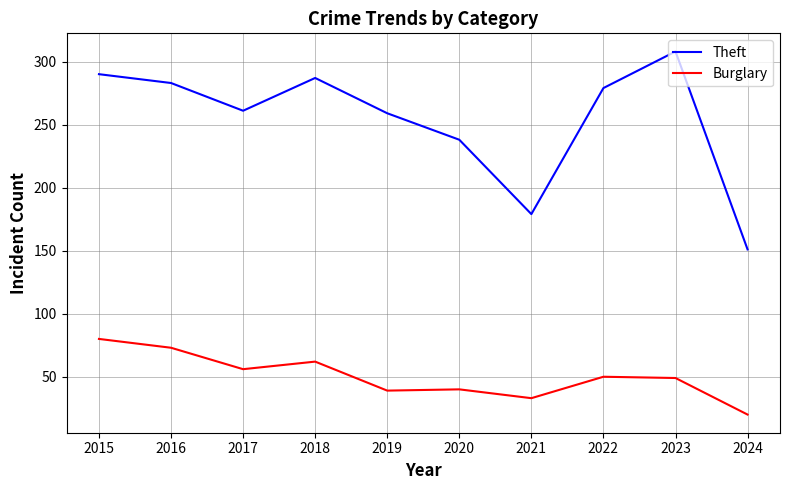

True or false: Theft has a value of 467 at 2015.

False